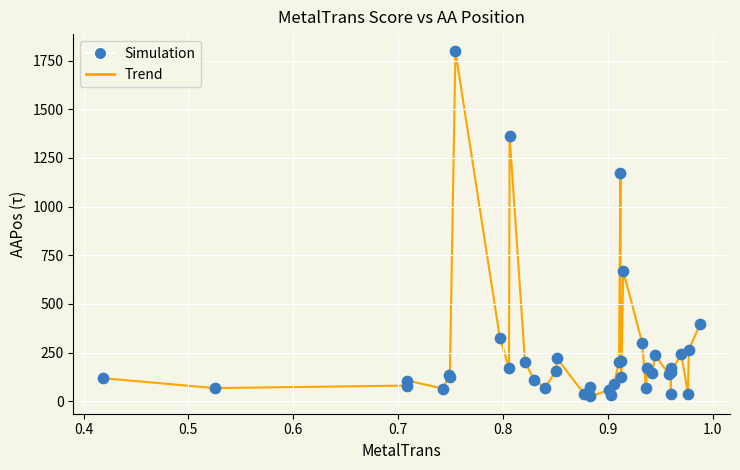

What is the greatest value displayed?

1798